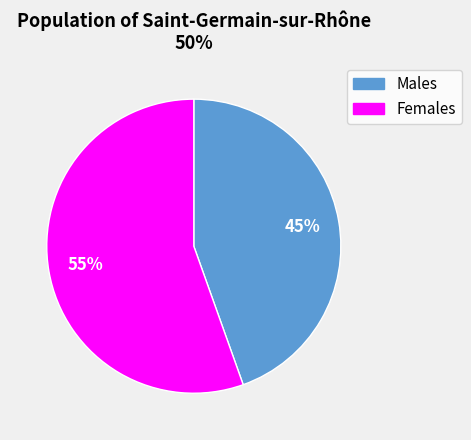

To the nearest percent, what is the average slice percentage?

50%